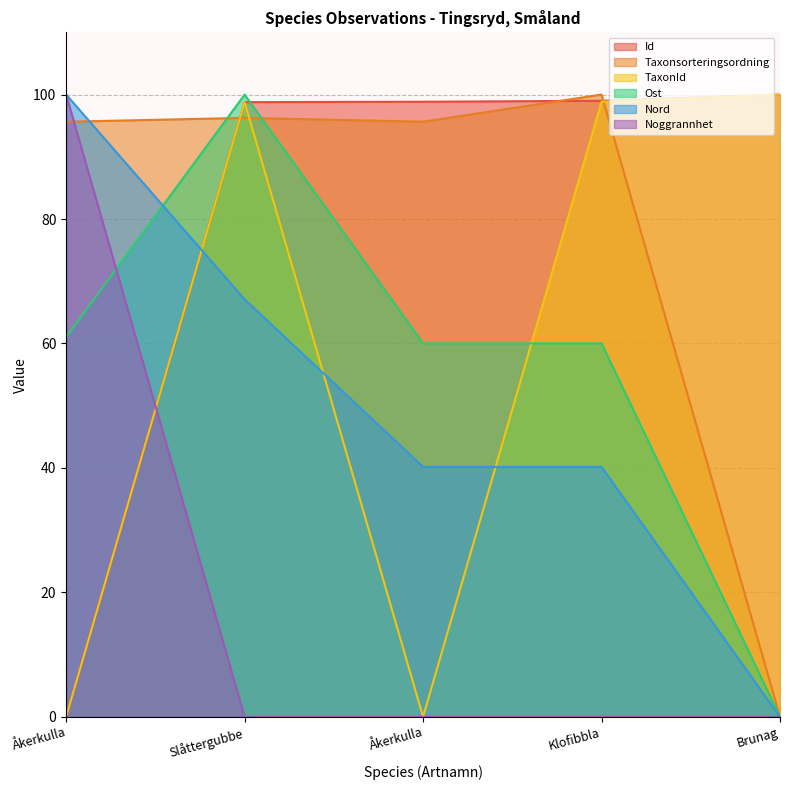

True or false: Id and Nord intersect in this chart.

True